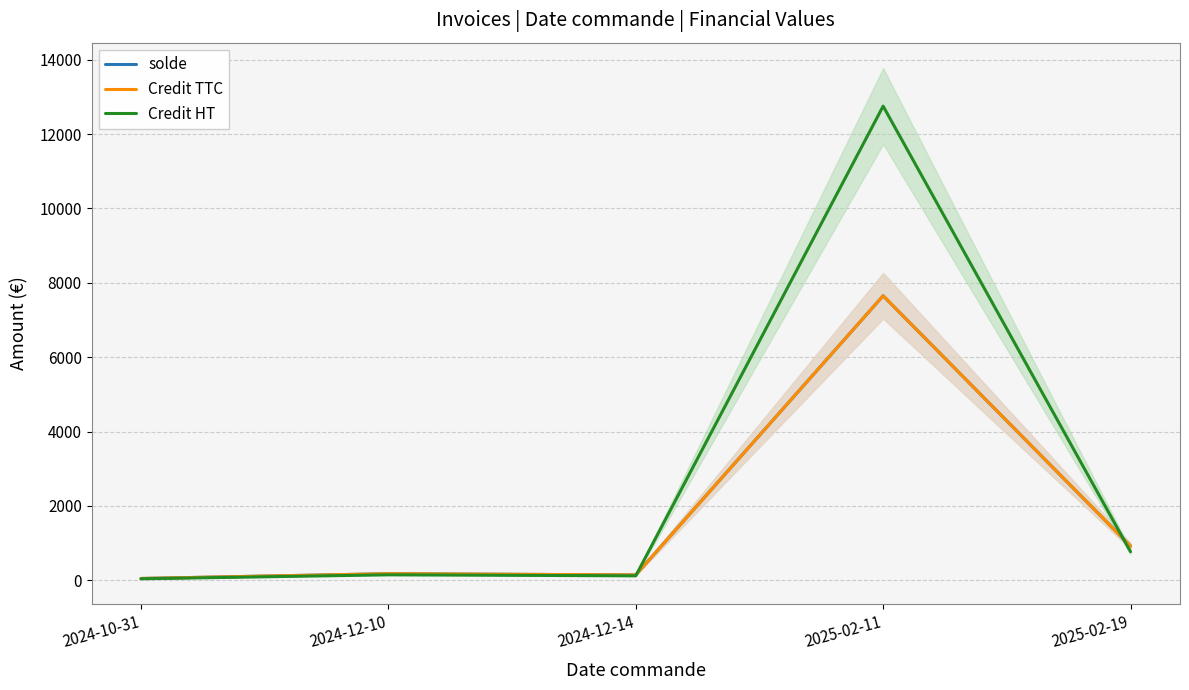

What is the smallest value displayed?

40.3